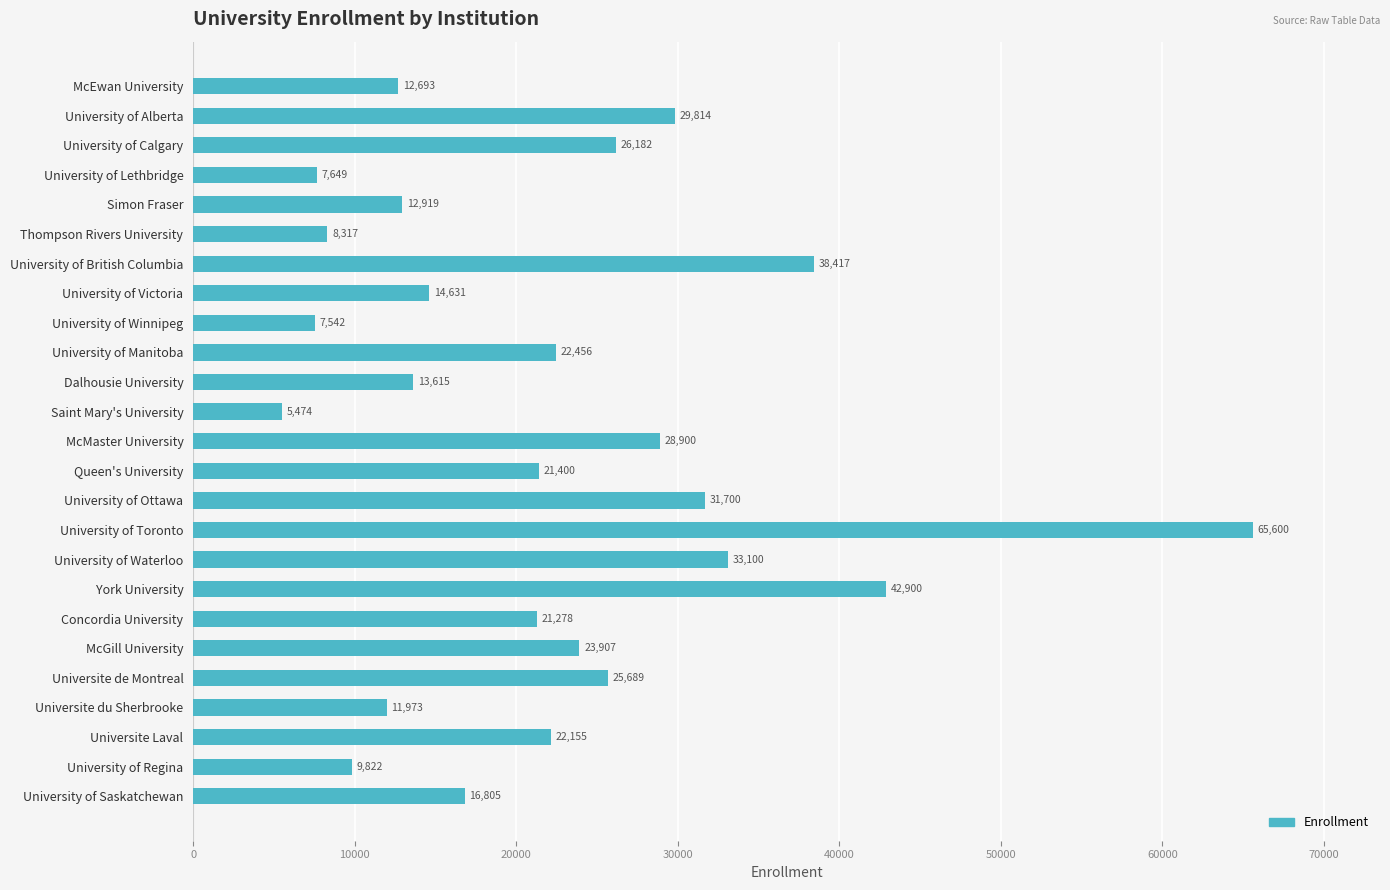

What is the approximate value at Simon Fraser, to the nearest 10?

12920